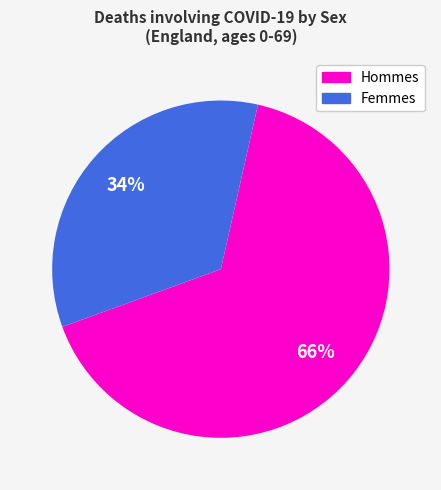

To the nearest percent, what is the difference between the largest and smallest slice percentages?

32%